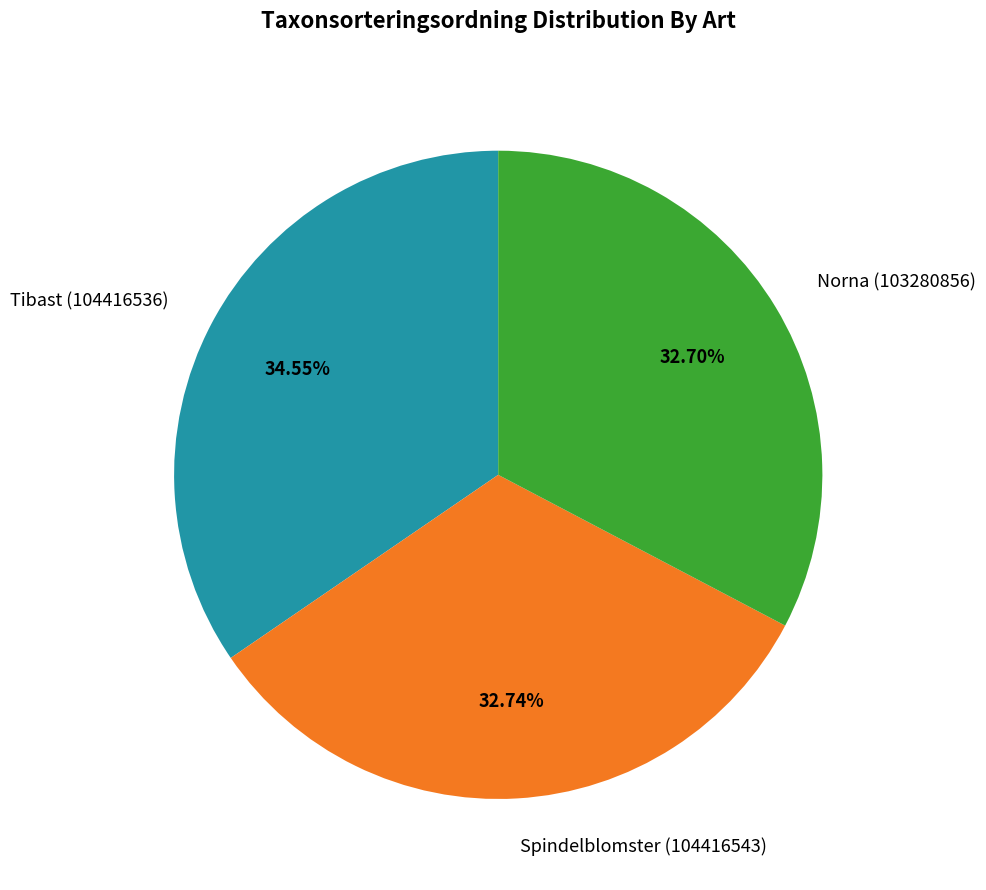

Is there a majority slice in this chart?

No